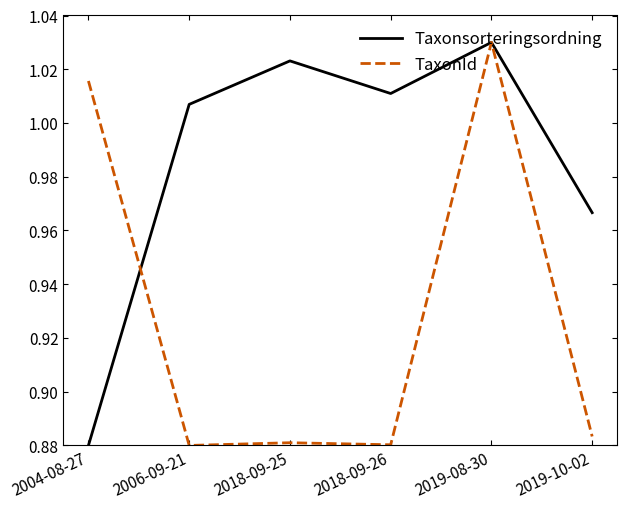

At which category does the chart reach its peak across all series?

2019-08-30